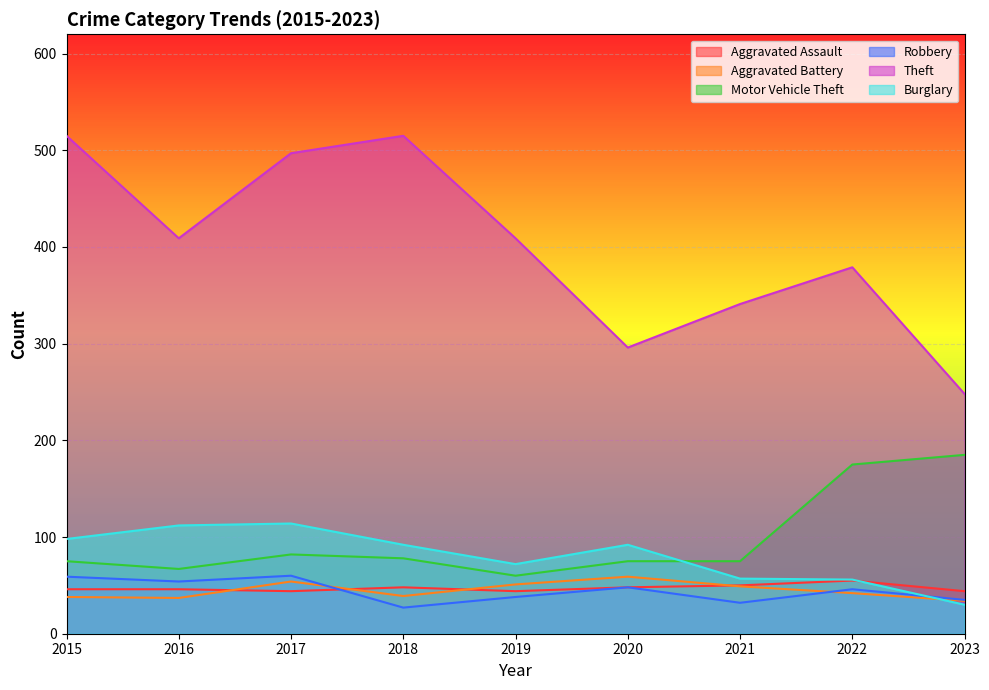

Reading right to left, transcribe all the data shown in this chart.

Aggravated Assault: 2023=44	2022=55	2021=50	2020=48	2019=44	2018=48	2017=44	2016=46	2015=46
Aggravated Battery: 2023=34	2022=42	2021=49	2020=59	2019=51	2018=39	2017=54	2016=37	2015=38
Motor Vehicle Theft: 2023=185	2022=175	2021=75	2020=75	2019=60	2018=78	2017=82	2016=67	2015=75
Robbery: 2023=35	2022=46	2021=32	2020=48	2019=38	2018=27	2017=60	2016=54	2015=59
Theft: 2023=248	2022=379	2021=341	2020=296	2019=409	2018=515	2017=497	2016=409	2015=515
Burglary: 2023=30	2022=56	2021=57	2020=92	2019=72	2018=92	2017=114	2016=112	2015=98